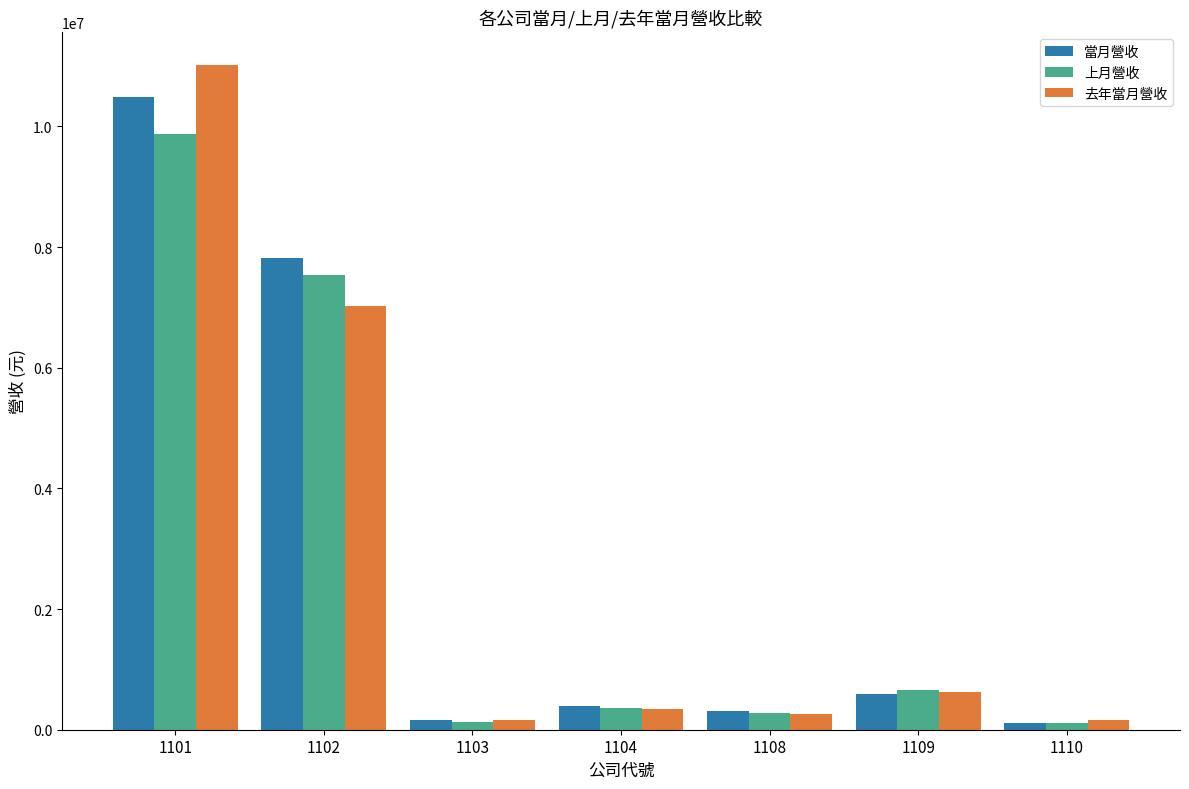

The value of 當月營收 at 1108 is 313198. True or false?

True